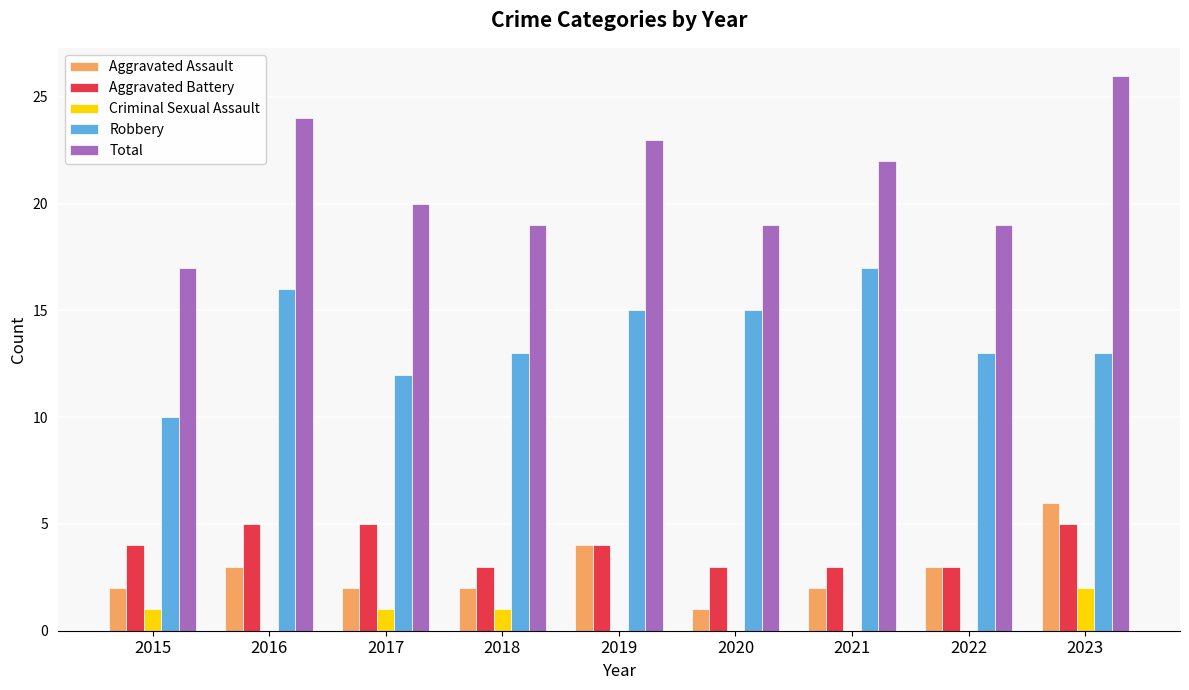

Which series changed the most between 2021 and 2022?

Robbery